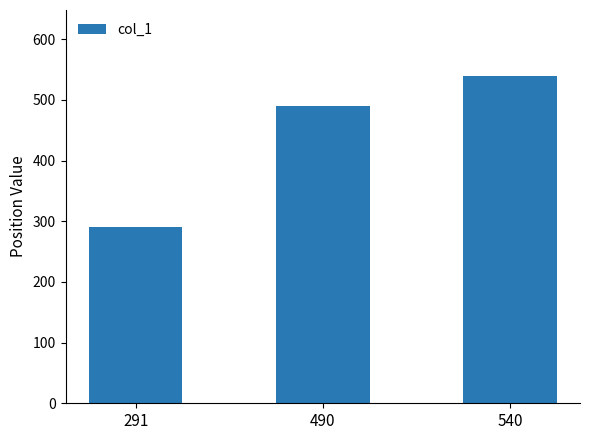

Where is the data nearest to the value 415?

490